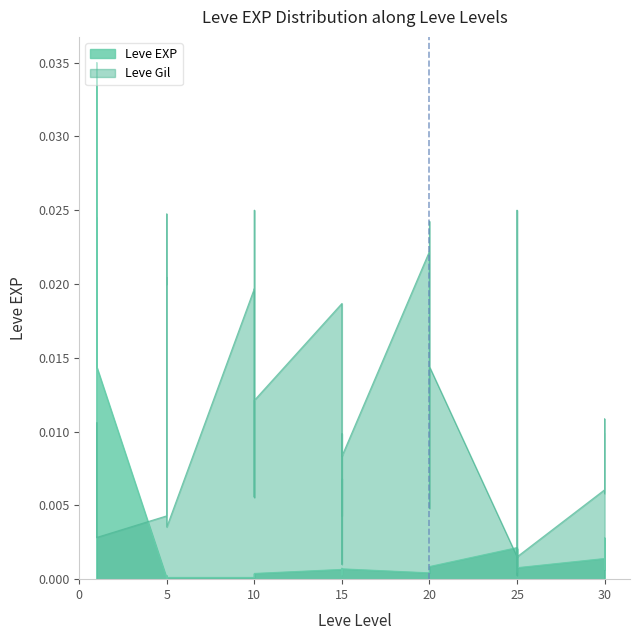

List the series in order of their overall mean, highest first.

Leve Gil, Leve EXP